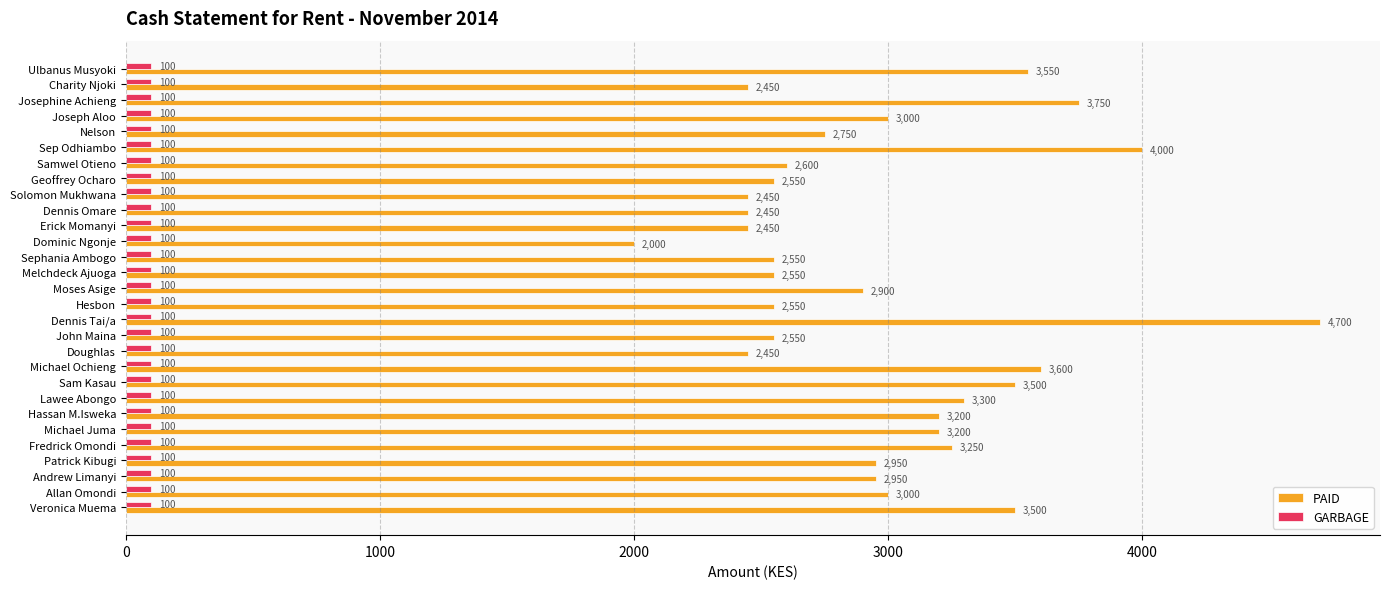

Is the value of GARBAGE at Allan Omondi greater than the value of PAID at Sephania Ambogo?

No